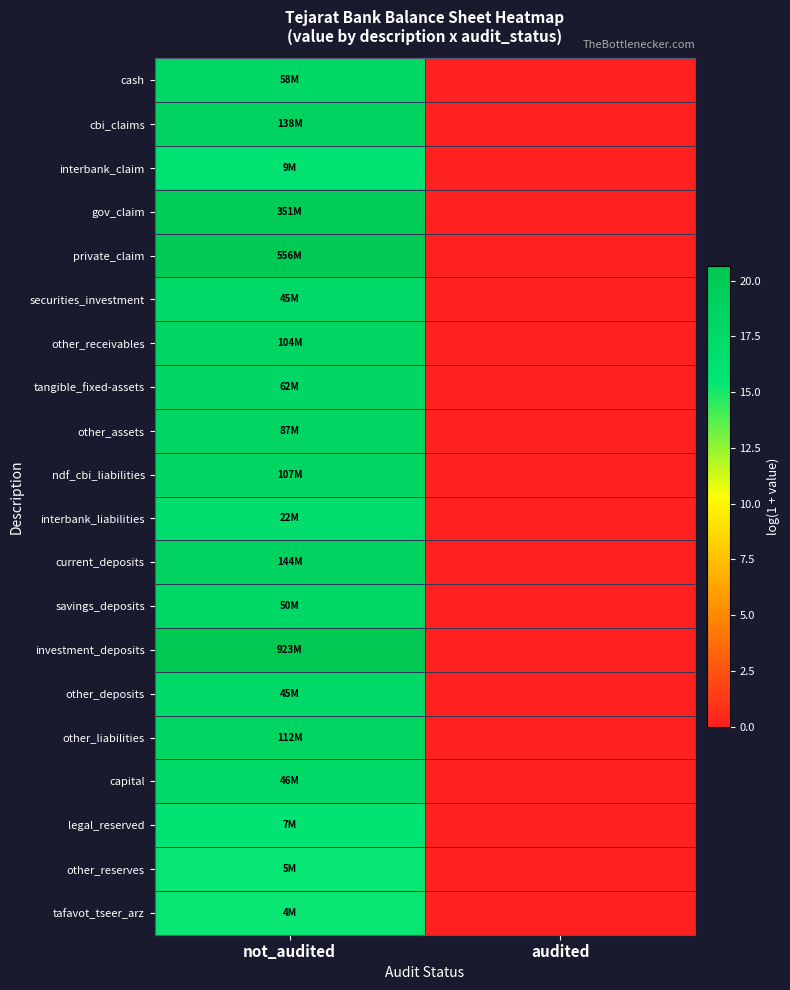

Which label corresponds to the smallest value in the chart?

audited